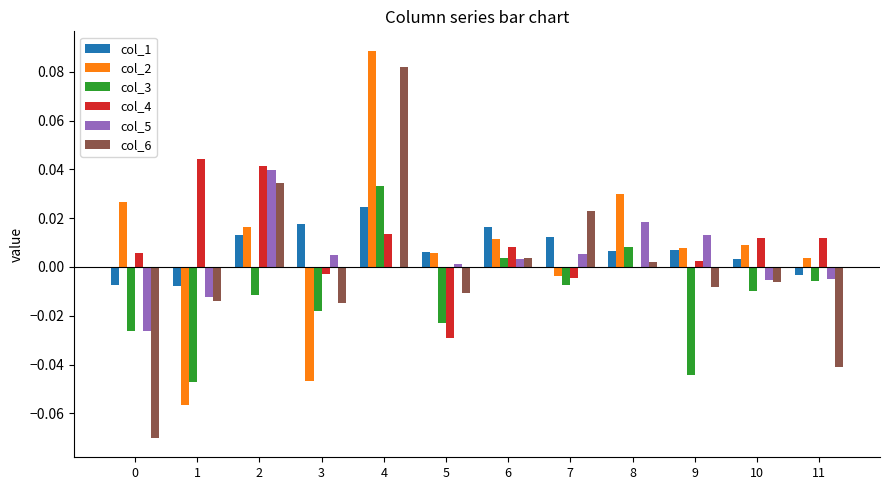

How many values in col_2 are above zero?

9